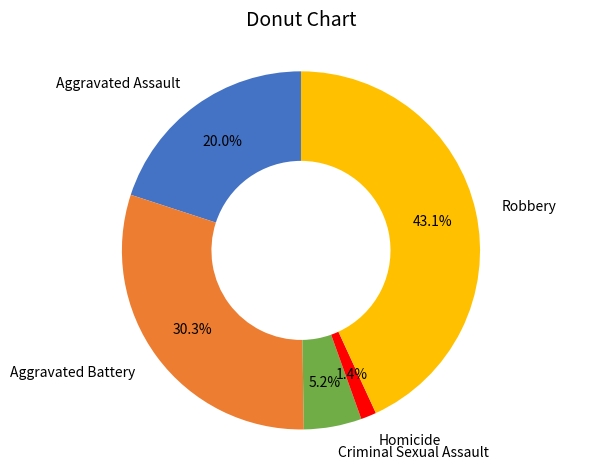

Count the number of slices in the pie.

5